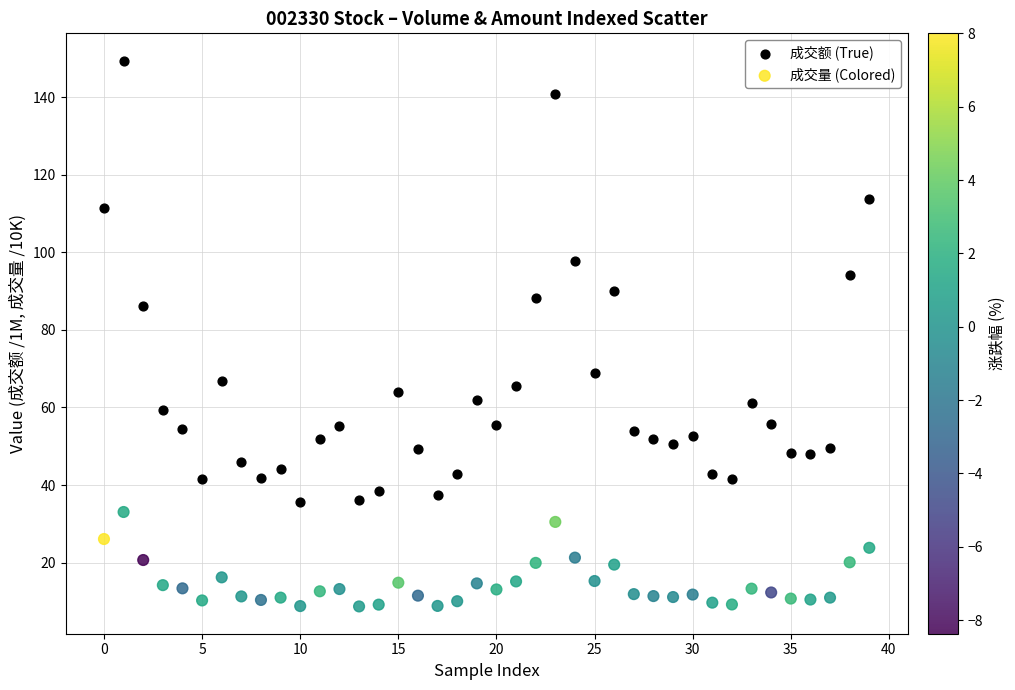

What are all the series names shown in the legend?

成交额 (True), 成交量 (Colored)